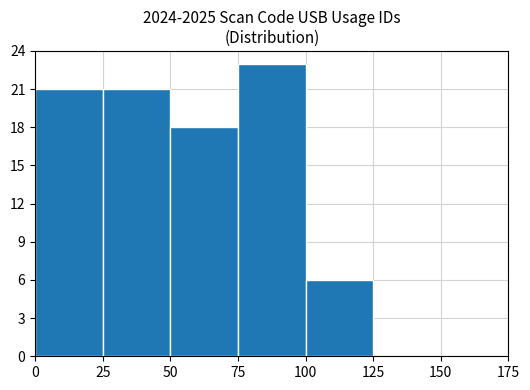

How tall is the bar that spans 100 to 125 on the x-axis? The values are not printed on the chart, so give them approximately, as read against the axis.

6